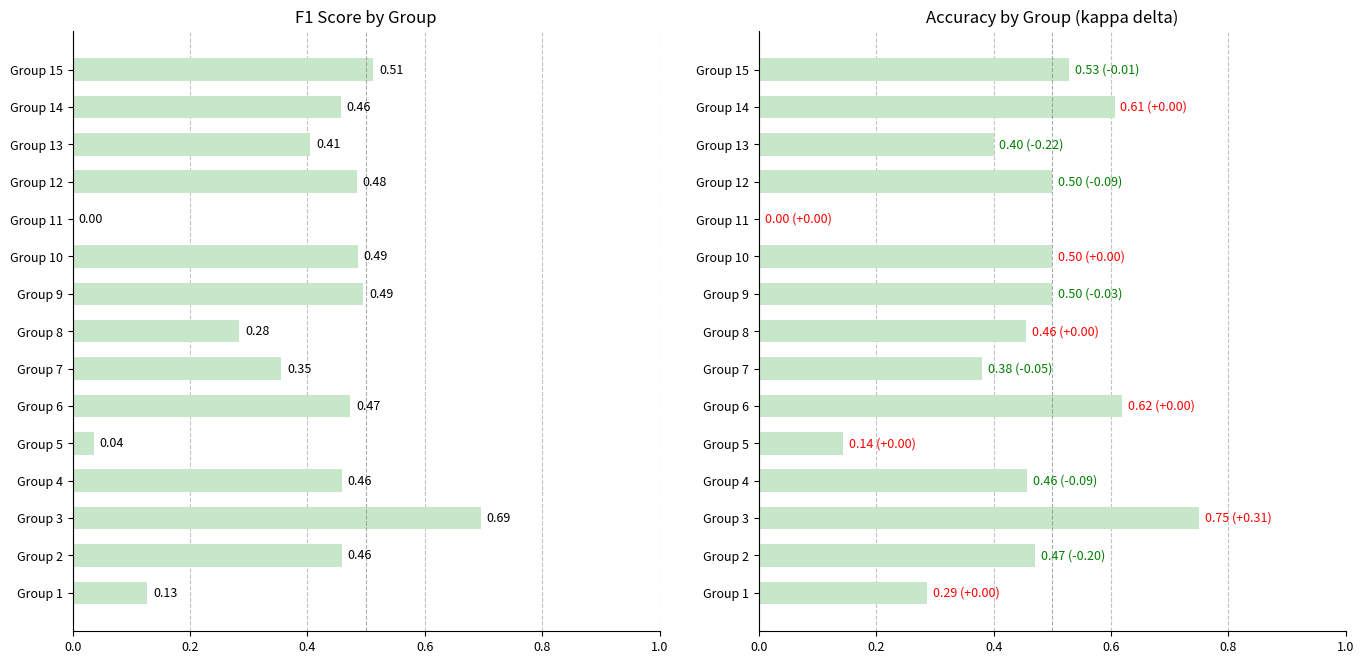

List the series in order of their overall mean, lowest first.

f1, accuracy